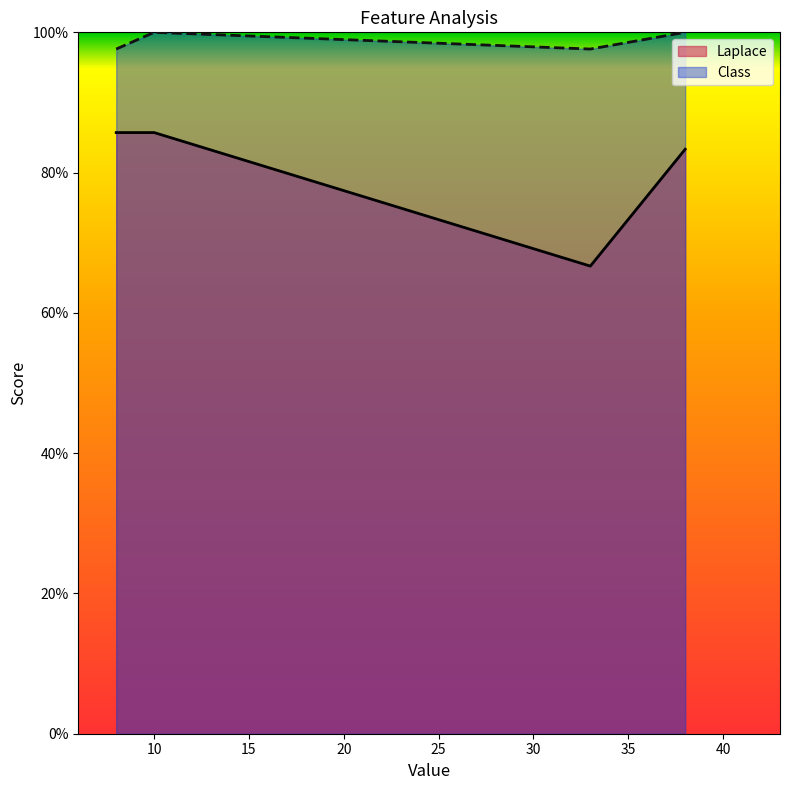

Which series has the largest range (max minus min)?

Laplace